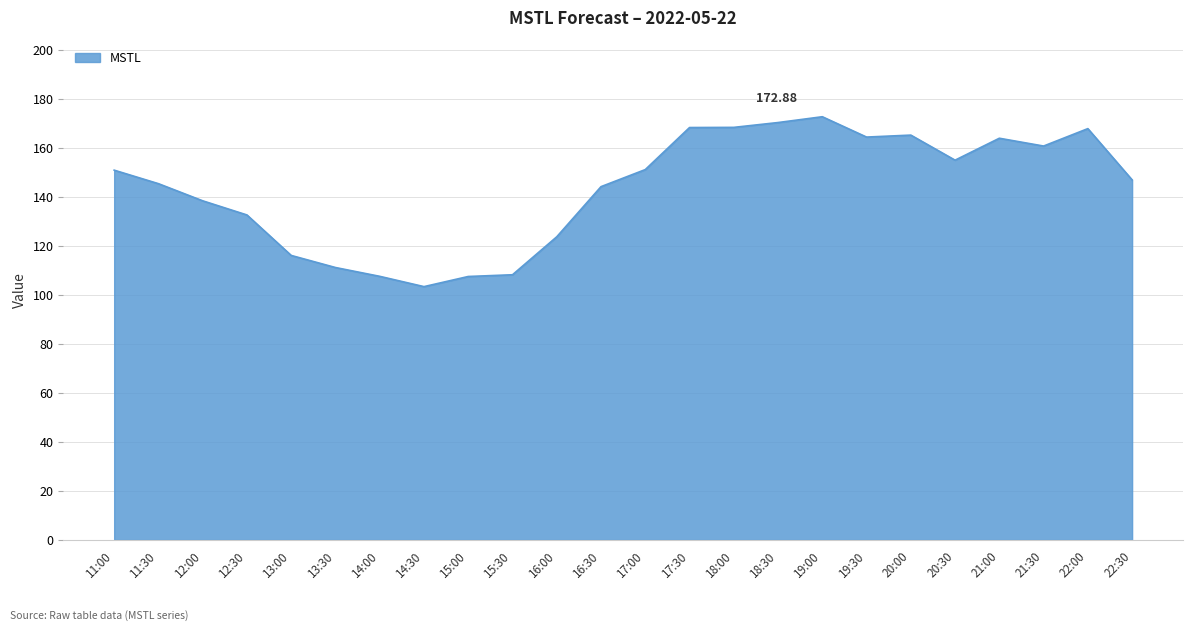

The chart shows a value of 168.5 at 17:30. True or false?

True